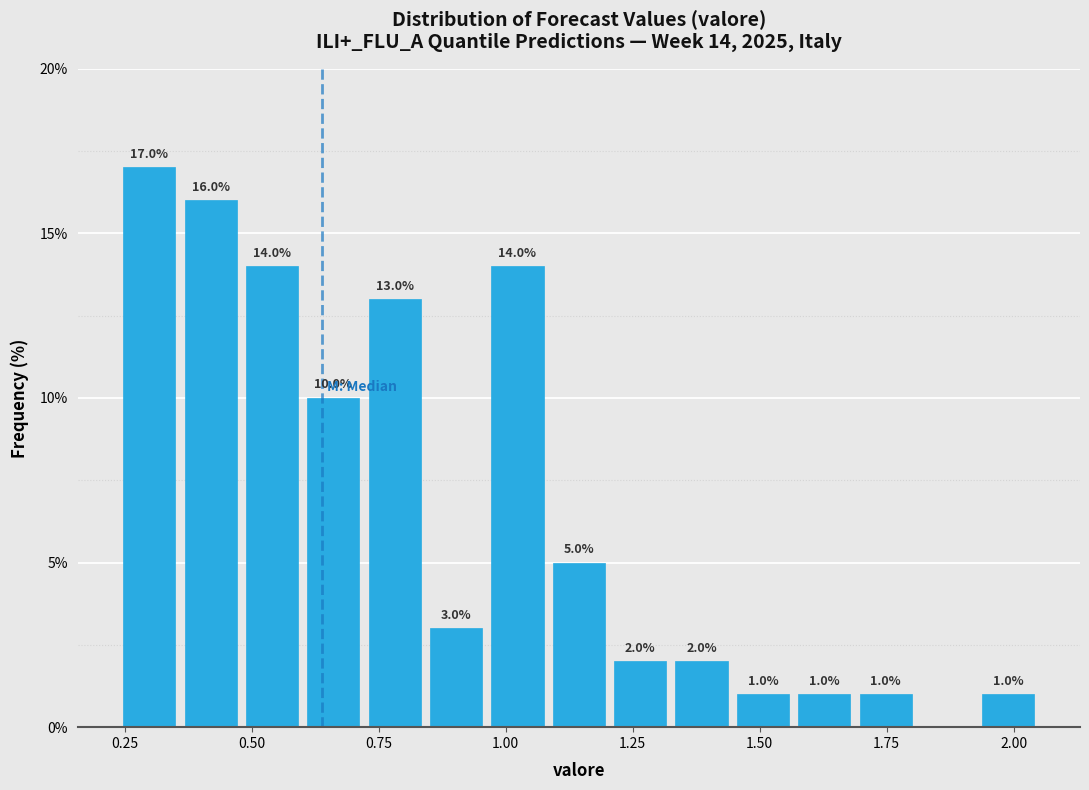

Read against the x-axis, roughly where is the centre of the tallest bar?

0.30